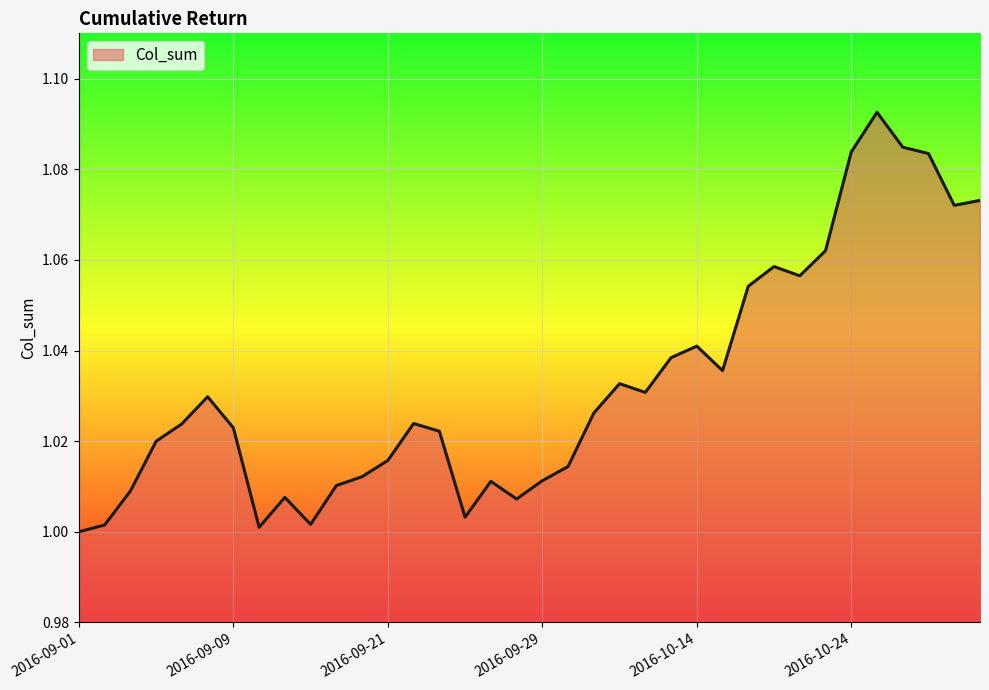

What is the average value?

1.0